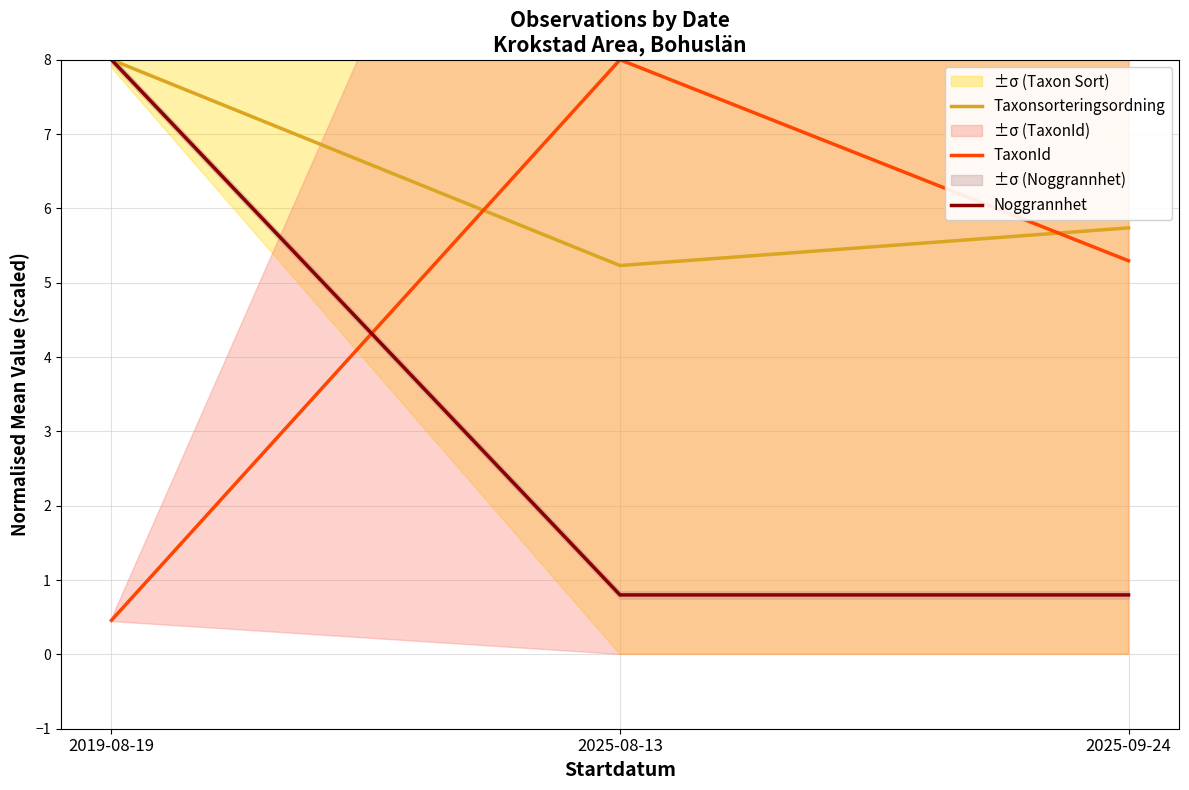

List the labels in order of Noggrannhet value, smallest first.

2025-08-13, 2025-09-24, 2019-08-19